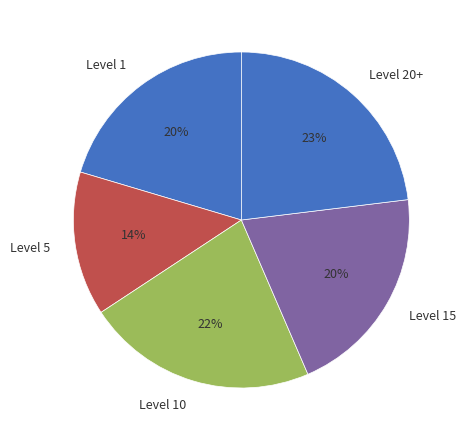

Do Level 15 and Level 5 together represent more than half of the pie?

No